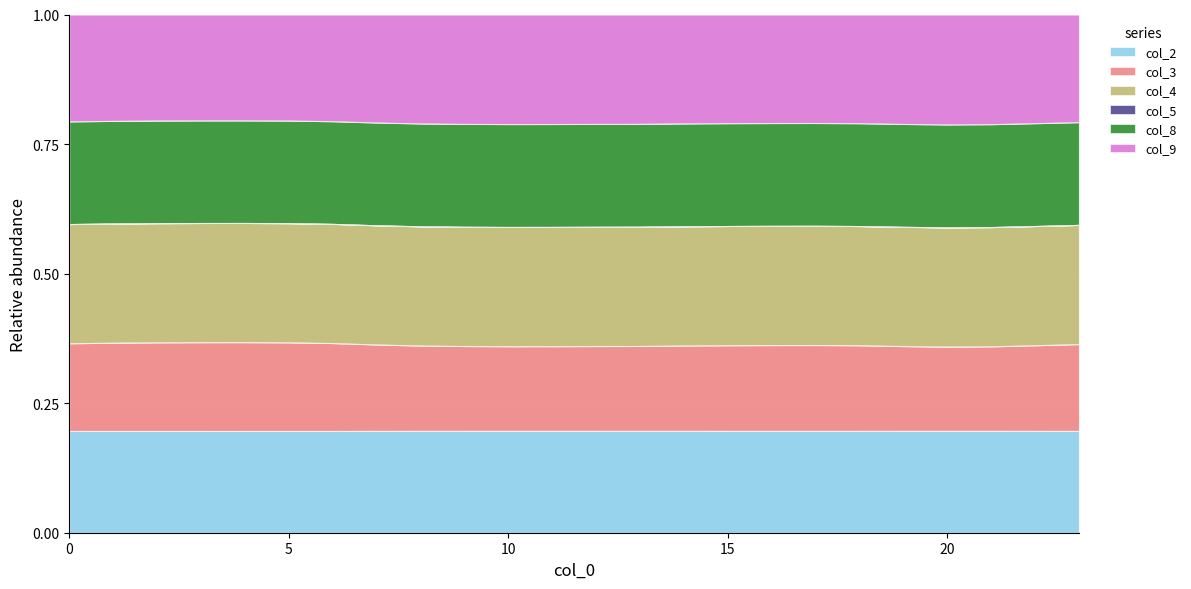

True or false: col_4 and col_8 intersect in this chart.

False